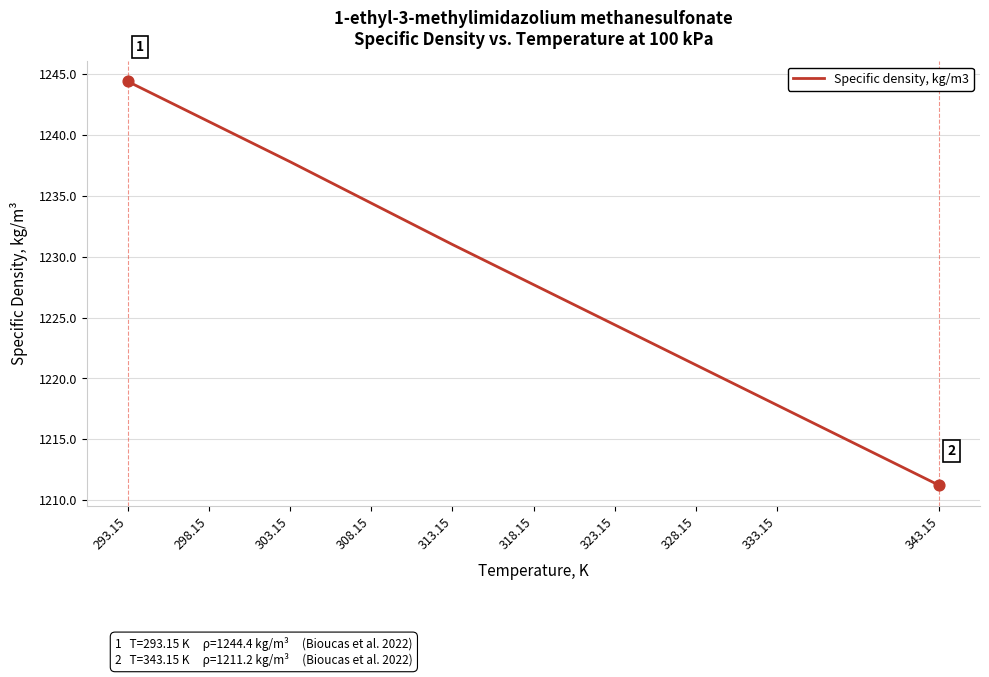

Which has a higher value, 318.15 or 343.15?

318.15